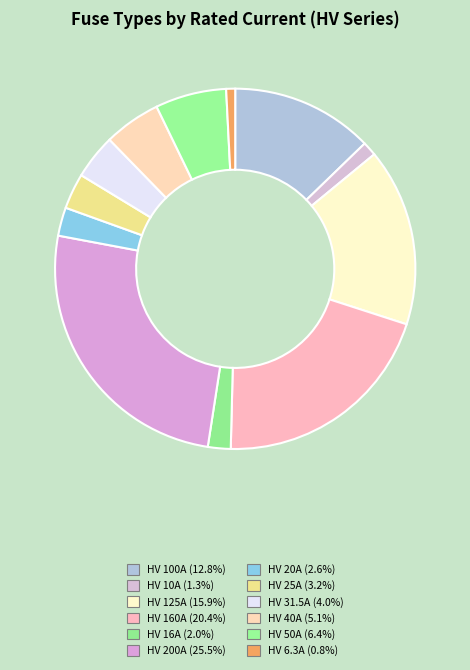

What percentage is the HV 25A slice, to the nearest percent?

3%